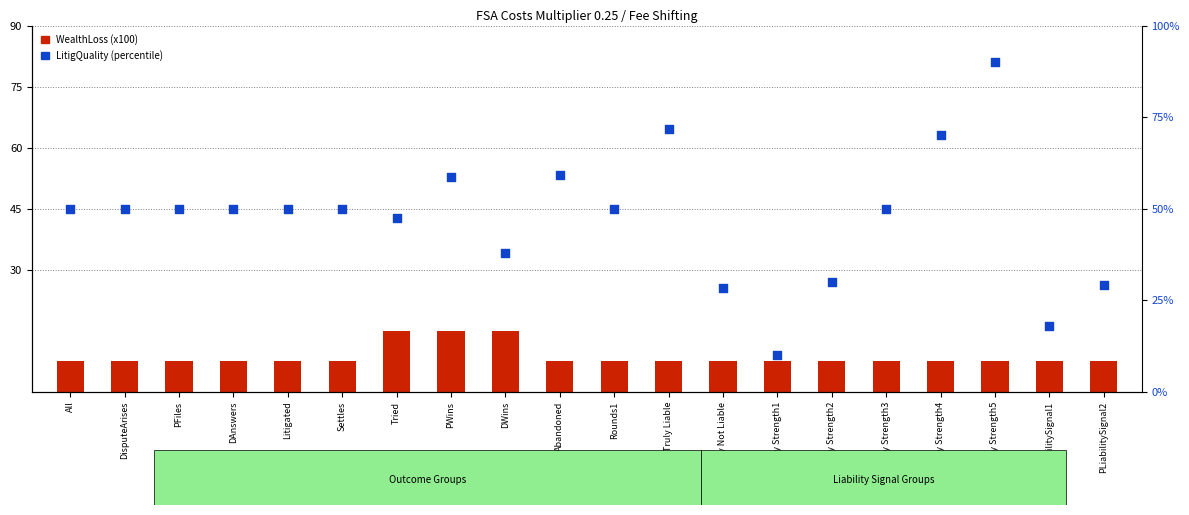

Which series contains the lowest Y value?

WealthLoss (x100)